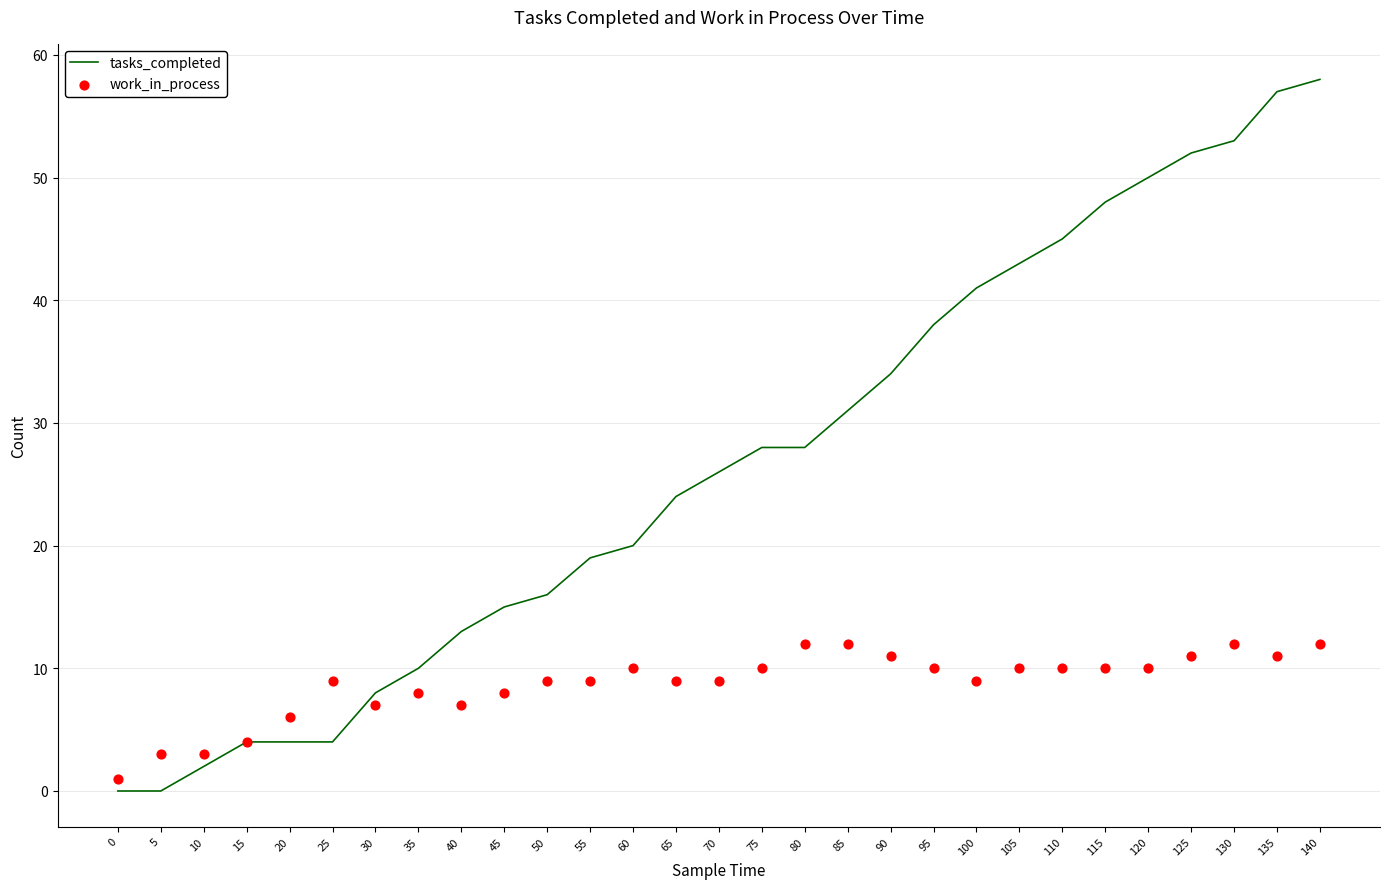

What are all the series names shown in the legend?

tasks_completed, work_in_process